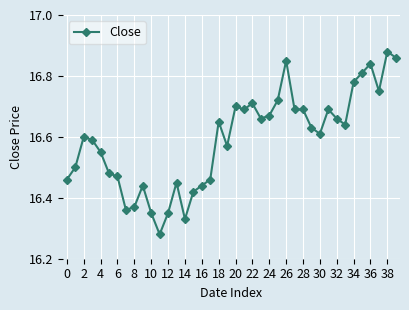

What is the difference between the maximum and minimum values?

0.6